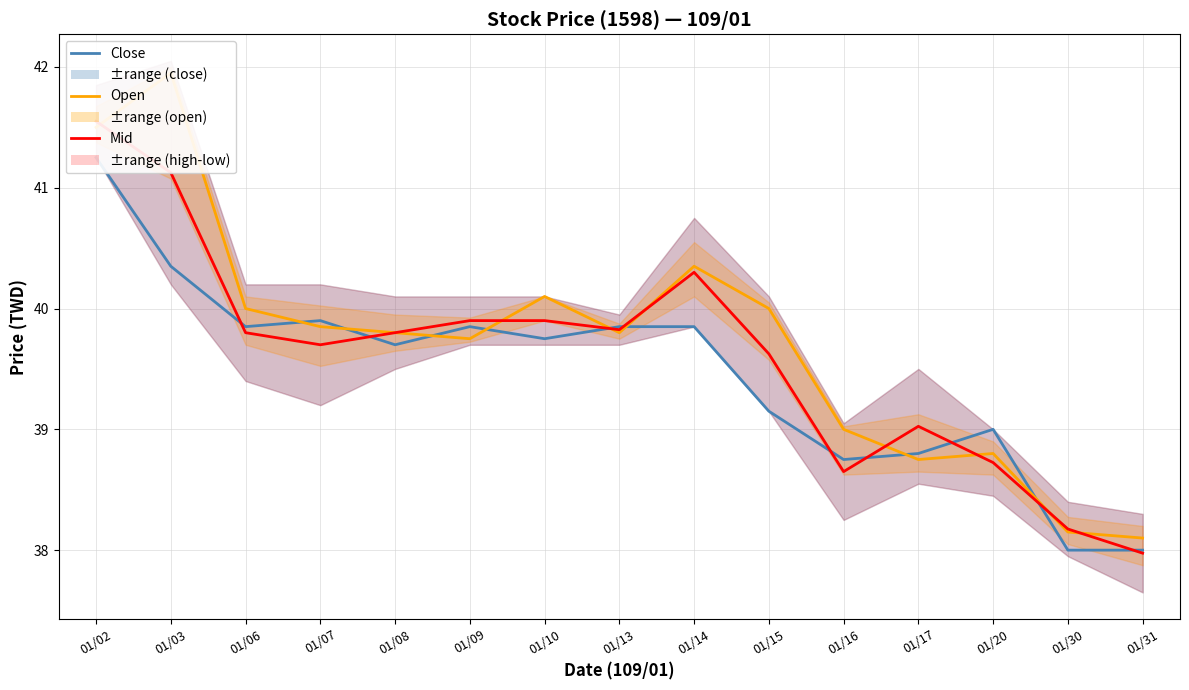

Reading left to right, transcribe all the data shown in this chart.

Close: 01/02=41.2	01/03=40.4	01/06=39.9	01/07=39.9	01/08=39.7	01/09=39.9	01/10=39.8	01/13=39.9	01/14=39.9	01/15=39.1	01/16=38.8	01/17=38.8	01/20=39.0	01/30=38.0	01/31=38.0
Open: 01/02=41.5	01/03=42.0	01/06=40.0	01/07=39.9	01/08=39.8	01/09=39.8	01/10=40.1	01/13=39.8	01/14=40.4	01/15=40.0	01/16=39.0	01/17=38.8	01/20=38.8	01/30=38.1	01/31=38.1
Mid (High-Low): 01/02=41.5	01/03=41.1	01/06=39.8	01/07=39.7	01/08=39.8	01/09=39.9	01/10=39.9	01/13=39.8	01/14=40.3	01/15=39.6	01/16=38.6	01/17=39.0	01/20=38.7	01/30=38.2	01/31=38.0